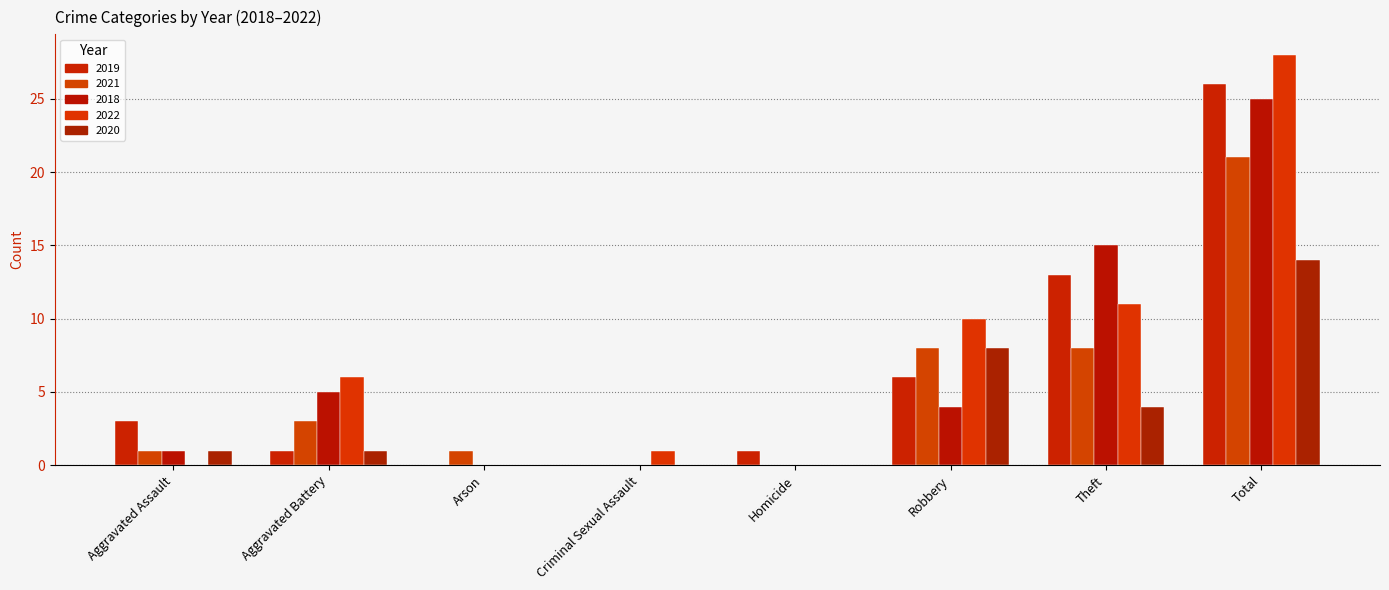

What is the average value of the 2018 series?

6